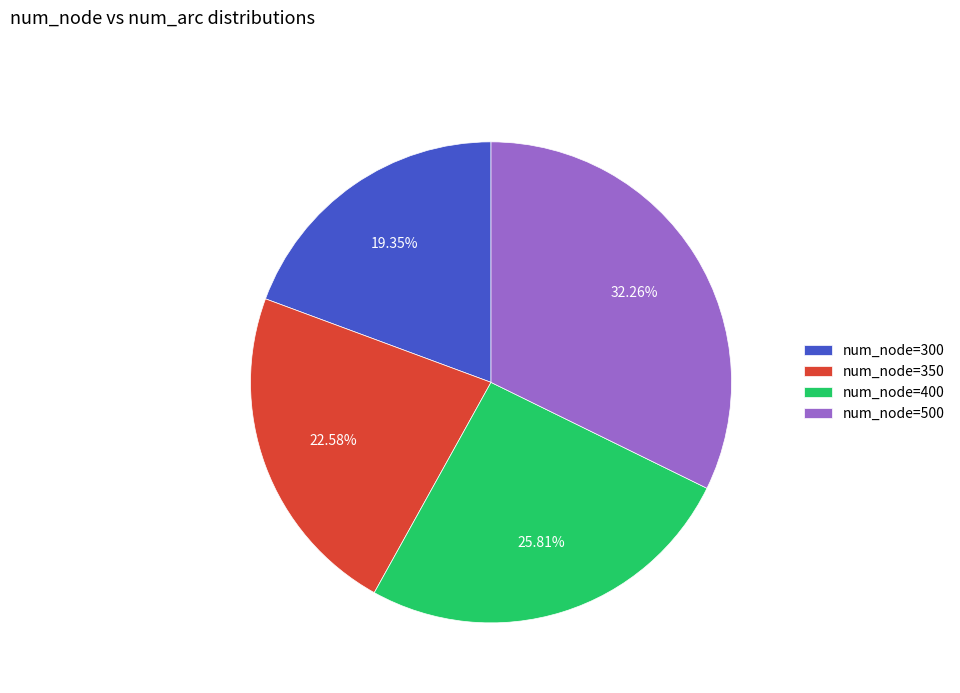

What is the smallest slice in the pie chart?

num_node=300